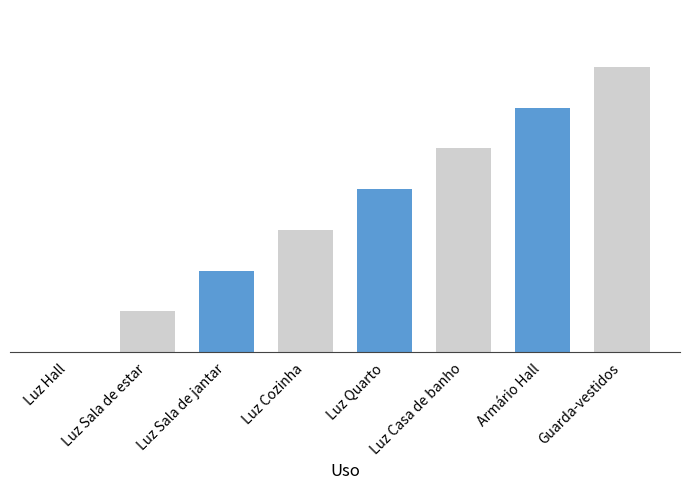

How many values are between 2 and 6?

5